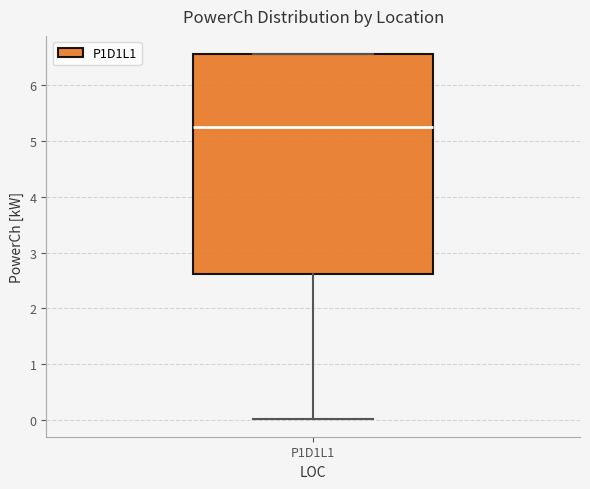

Transcribe this box plot: give where the median line is, the range the box spans, and where the two whiskers end, as read against the y-axis. The values are not printed on the chart, so give them approximately, as read against the axis.

median 5.3, box 2.6 to 6.6, whiskers 0.0 to 6.6